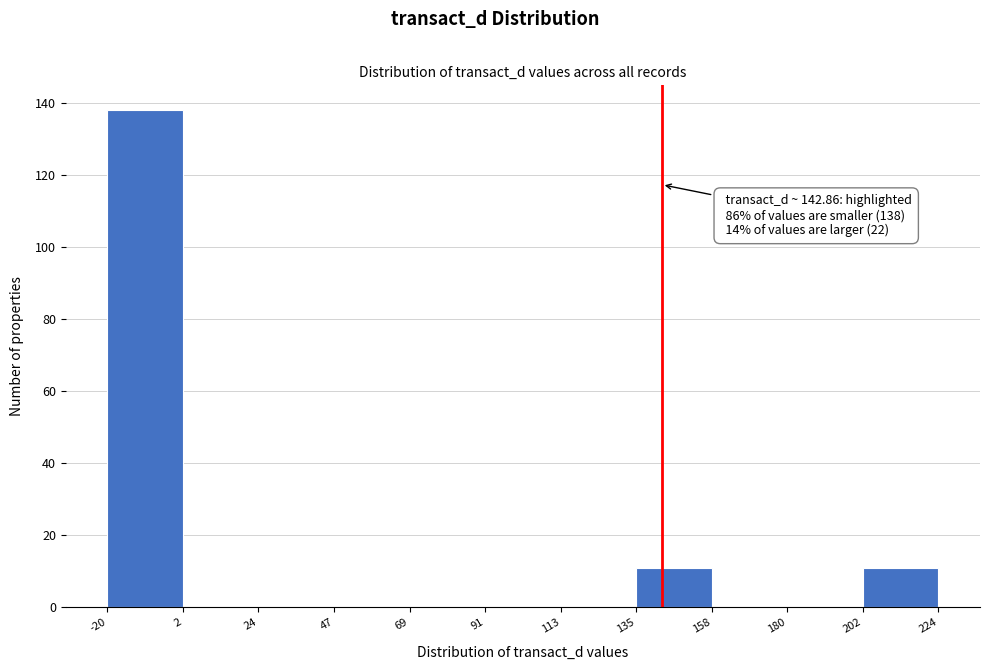

Over which range of the x-axis is the bar tallest?

-20 to 2